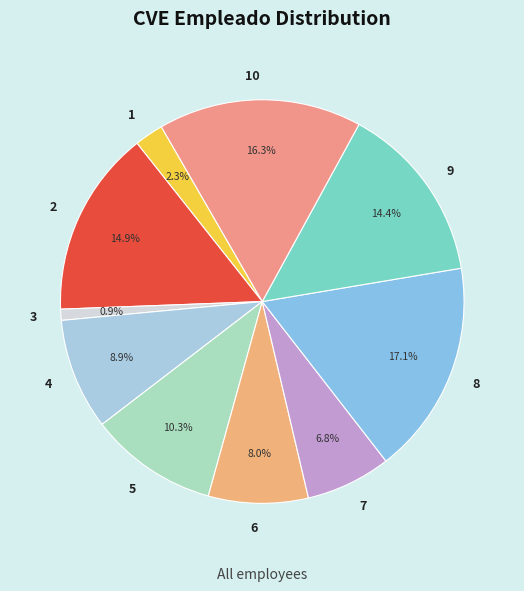

To the nearest percent, what percentage of the pie is 8?

17%